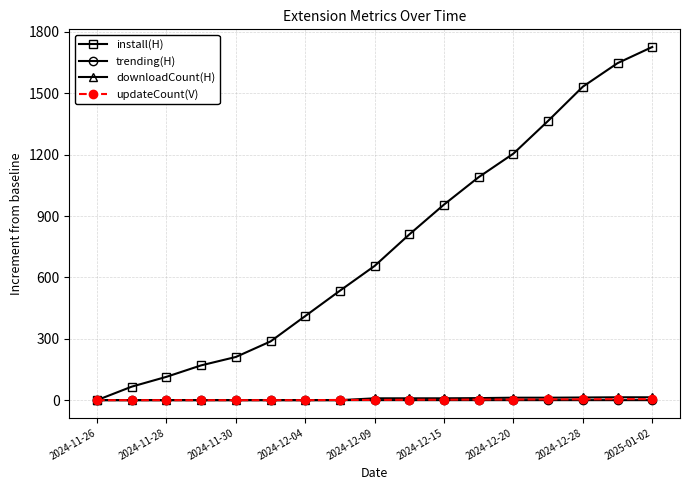

At how many categories does at least one series exceed 1068?

6